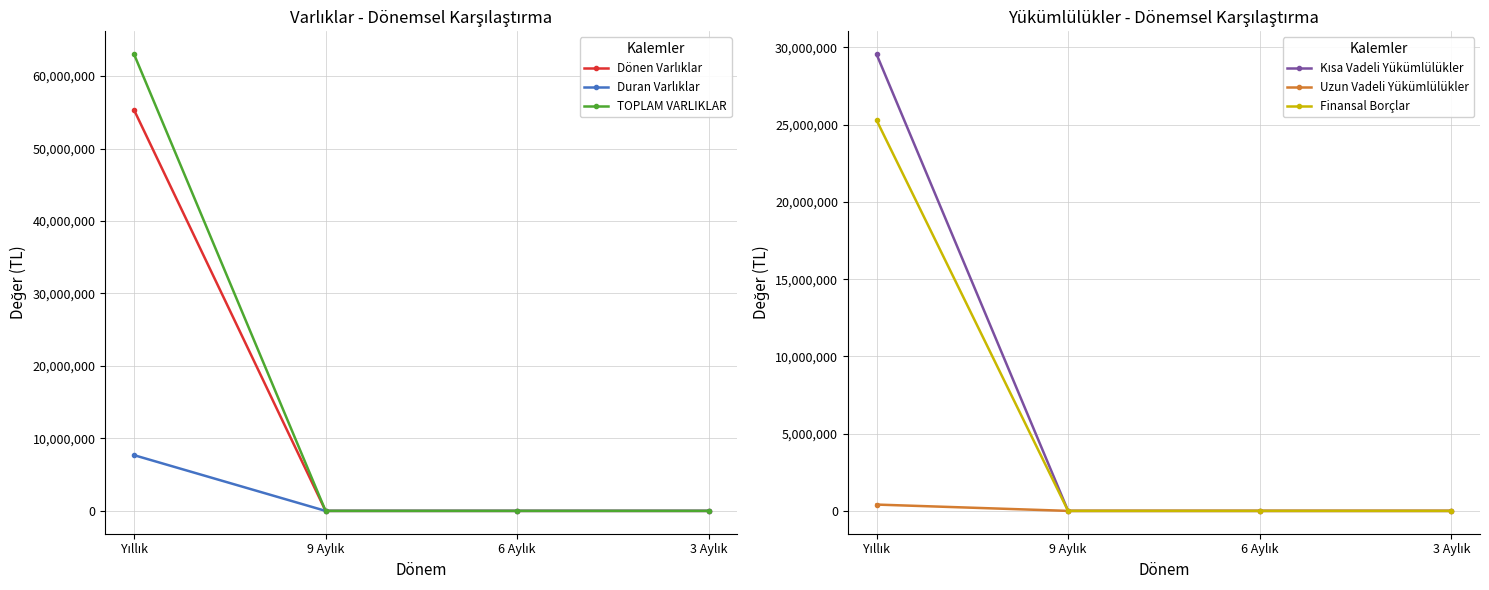

Reading left to right, transcribe all the data shown in this chart.

Dönen Varlıklar: 55330130	0	0	0
Duran Varlıklar: 7691016	0	0	0
TOPLAM VARLIKLAR: 63021146	0	0	0
Kısa Vadeli Yükümlülükler: 29563880	0	0	0
Uzun Vadeli Yükümlülükler: 408905	0	0	0
Finansal Borçlar: 25295821	0	0	0